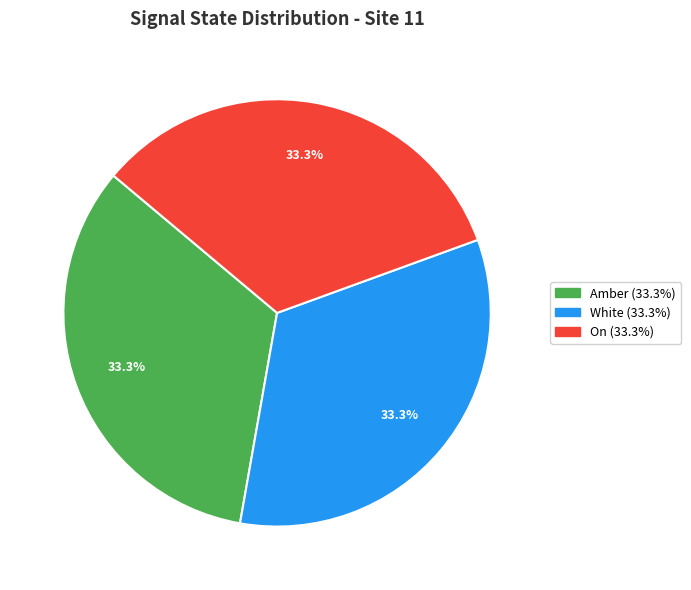

Is there a majority slice in this chart?

No